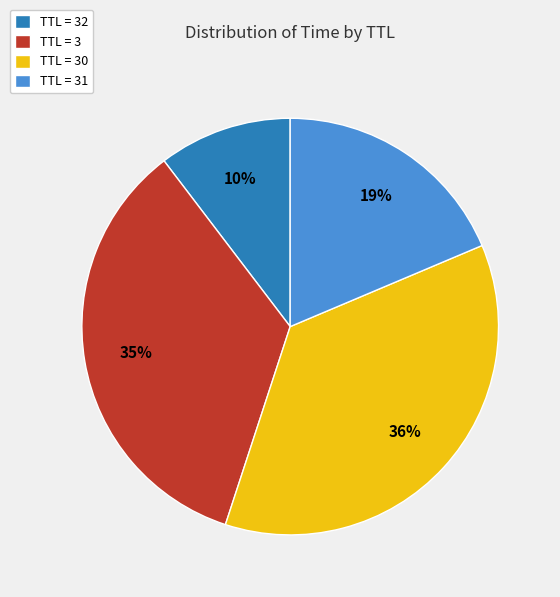

How many segments does this pie chart have?

4